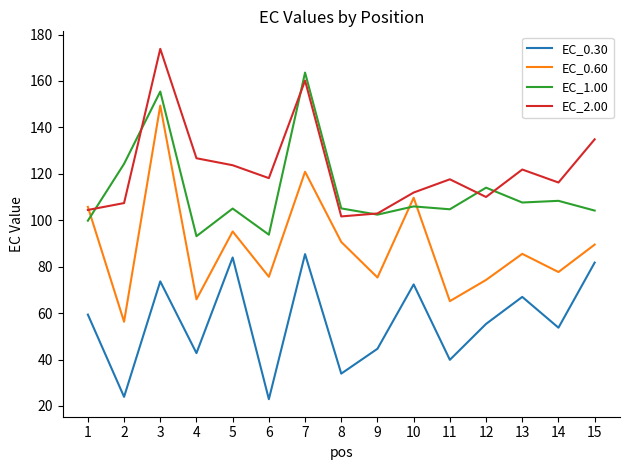

Where is the first local minimum for EC_0.30?

2